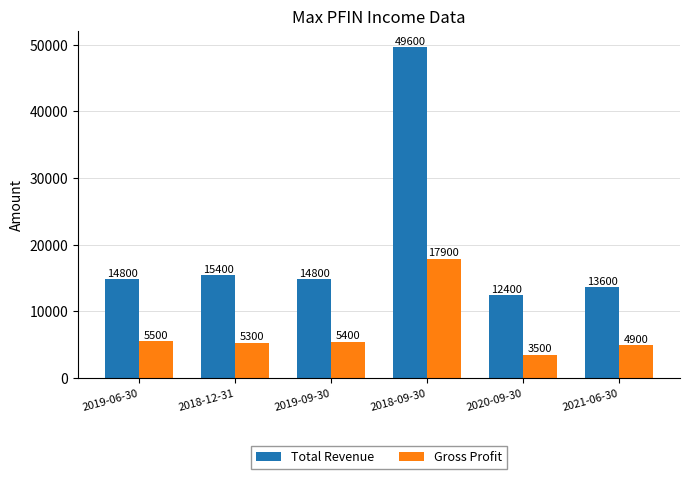

At how many categories does at least one series exceed 44535?

1